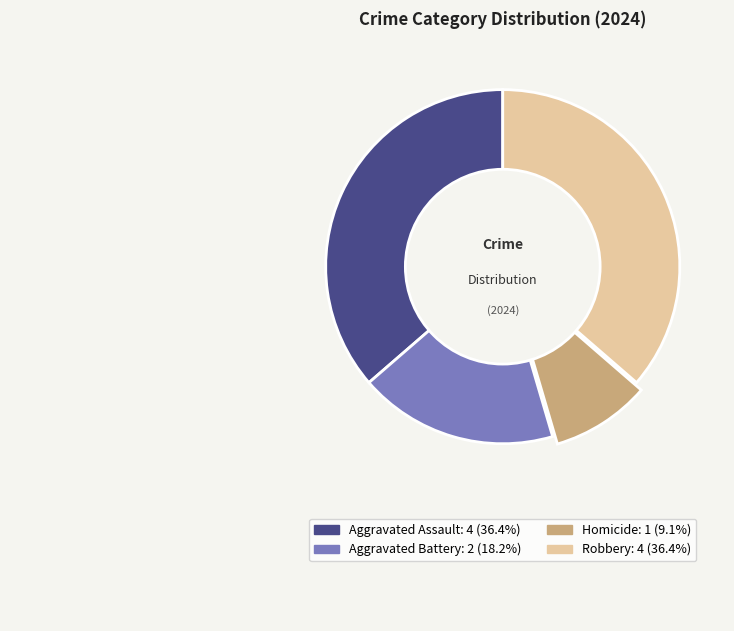

What is the ratio of the value at Robbery to the value at Aggravated Assault?

1.0